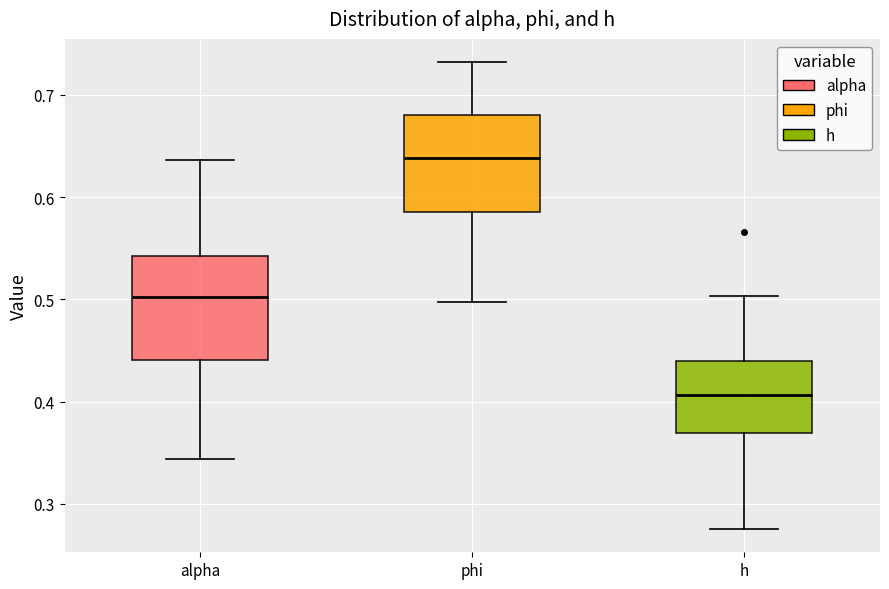

Where does the lower whisker of the box for alpha end on the y-axis? The values are not printed on the chart, so give them approximately, as read against the axis.

0.34